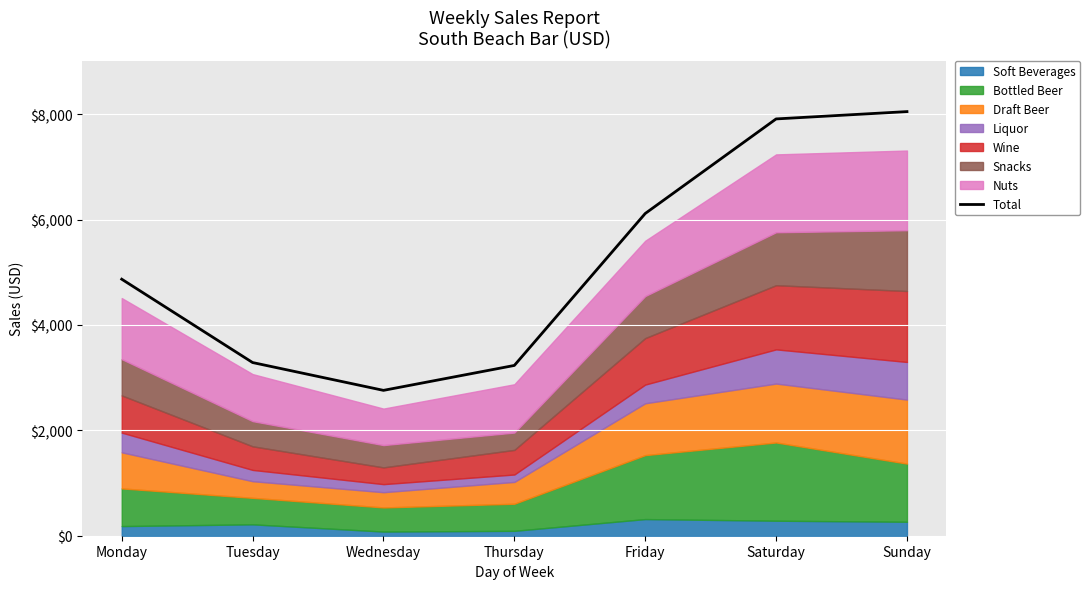

What is the smallest value displayed?

2759